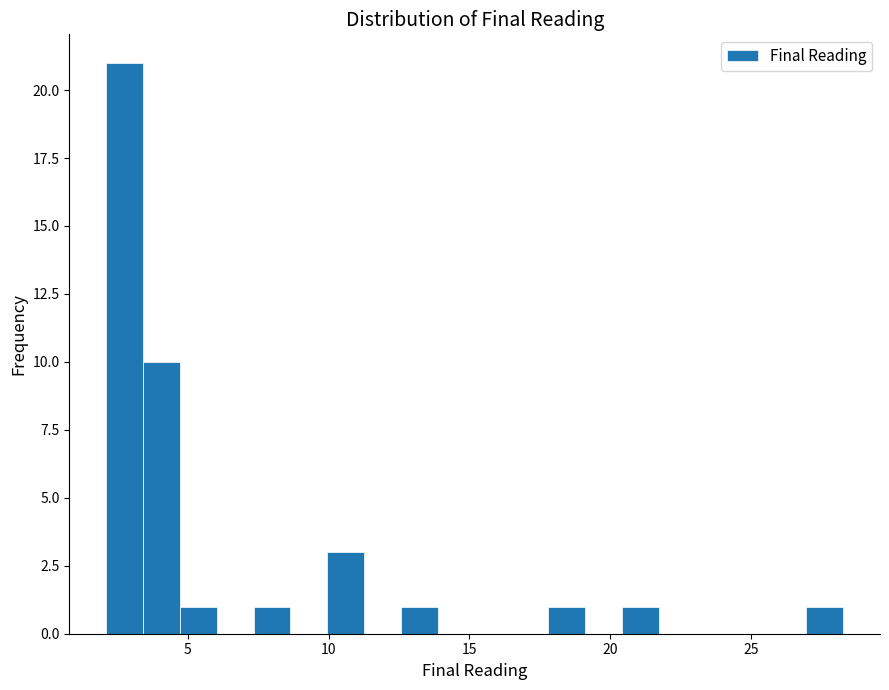

Read against the x-axis, roughly where is the centre of the tallest bar?

3.0